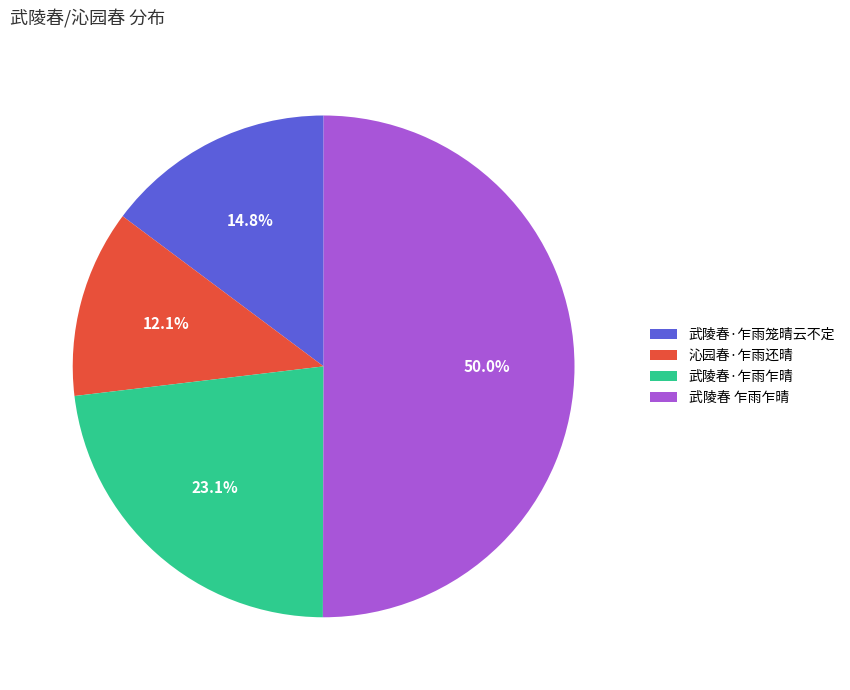

Which category has the smallest portion of the pie?

沁园春·乍雨还晴